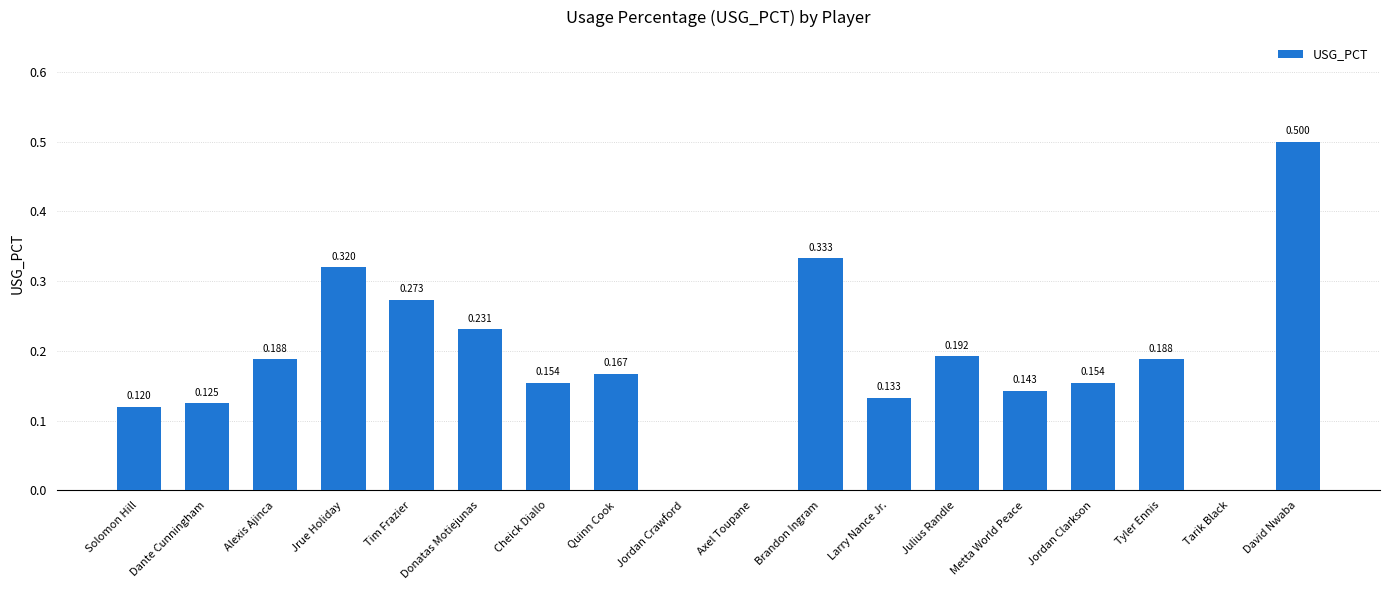

Which has a higher value, David Nwaba or Tim Frazier?

David Nwaba